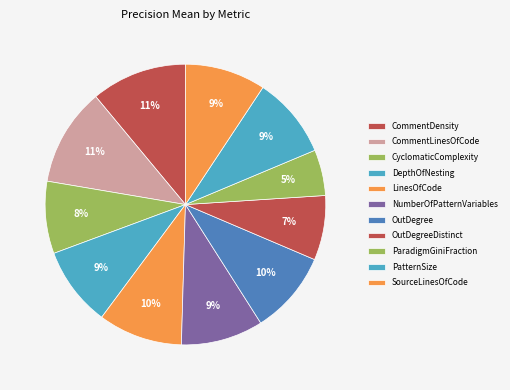

How many segments does this pie chart have?

11